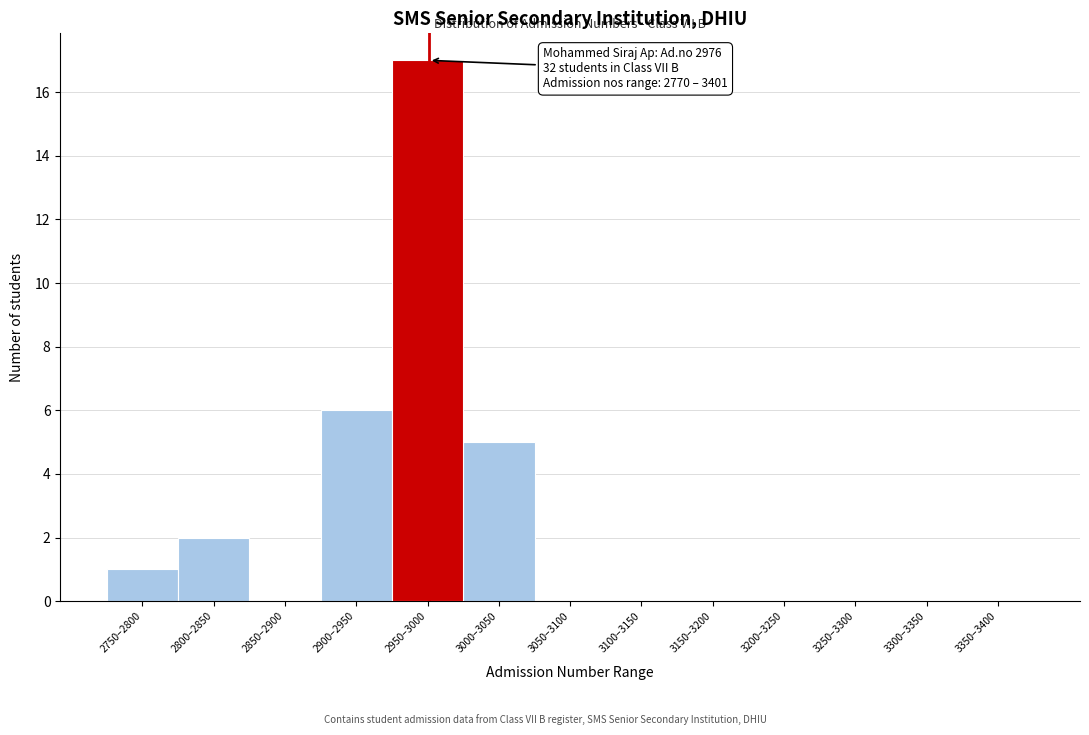

Reading left to right, extract all data points from this chart.

2750–2800=1	2800–2850=2	2850–2900=0	2900–2950=6	2950–3000=17	3000–3050=5	3050–3100=0	3100–3150=0	3150–3200=0	3200–3250=0	3250–3300=0	3300–3350=0	3350–3400=0